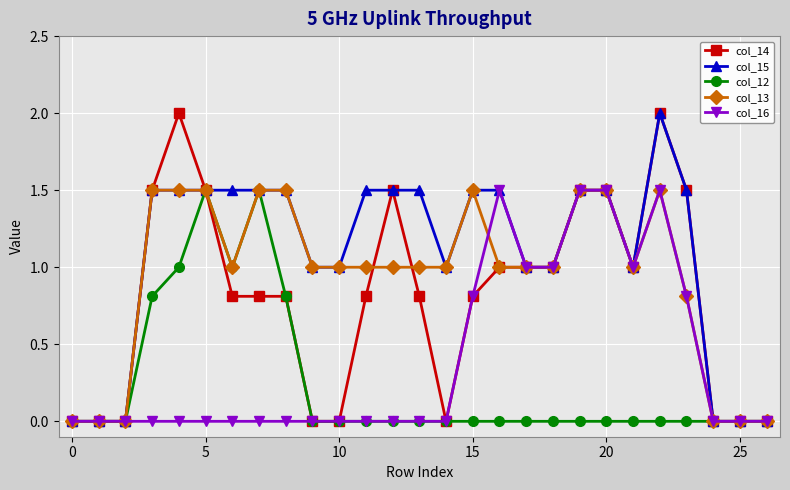

Count the col_13 values in the range 0 to 1.

18